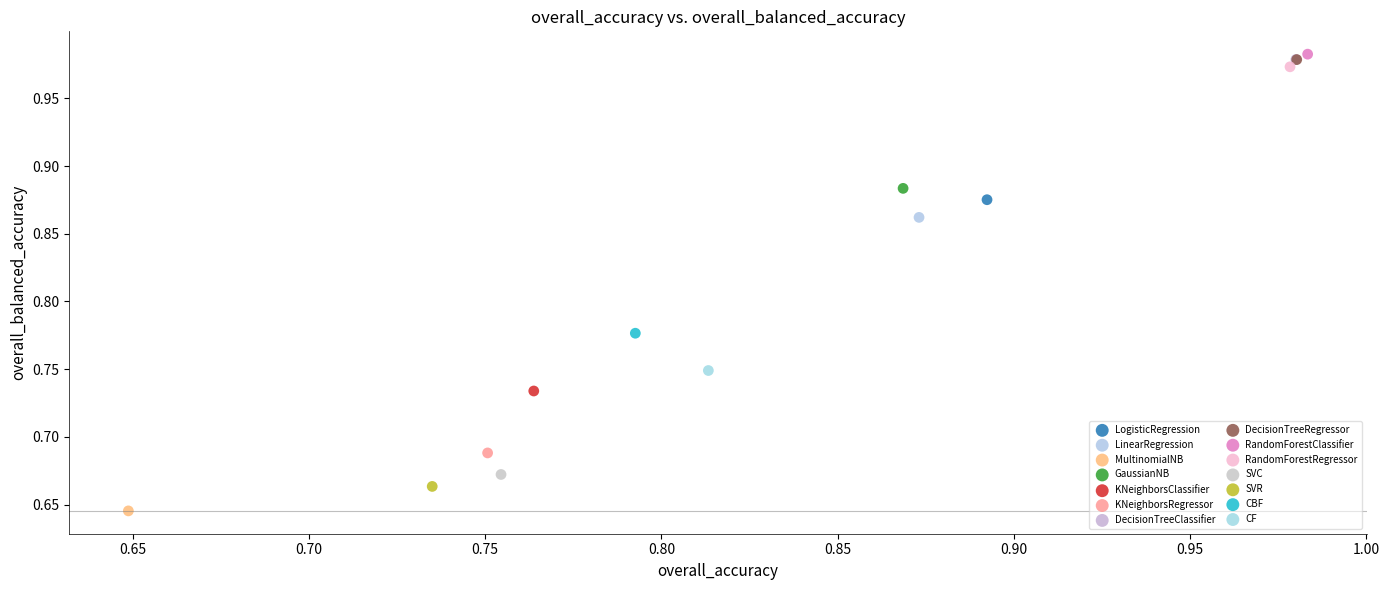

What are all the series names shown in the legend?

LogisticRegression, LinearRegression, MultinomialNB, GaussianNB, KNeighborsClassifier, KNeighborsRegressor, DecisionTreeClassifier, DecisionTreeRegressor, RandomForestClassifier, RandomForestRegressor, SVC, SVR, CBF, CF